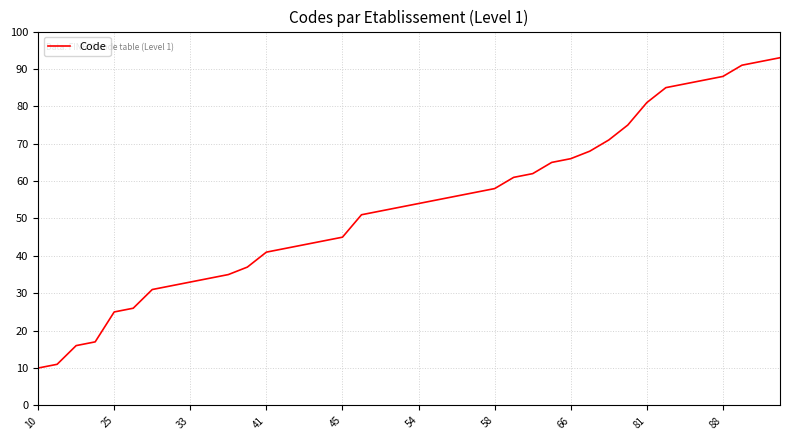

What is the minimum value shown in the chart?

10